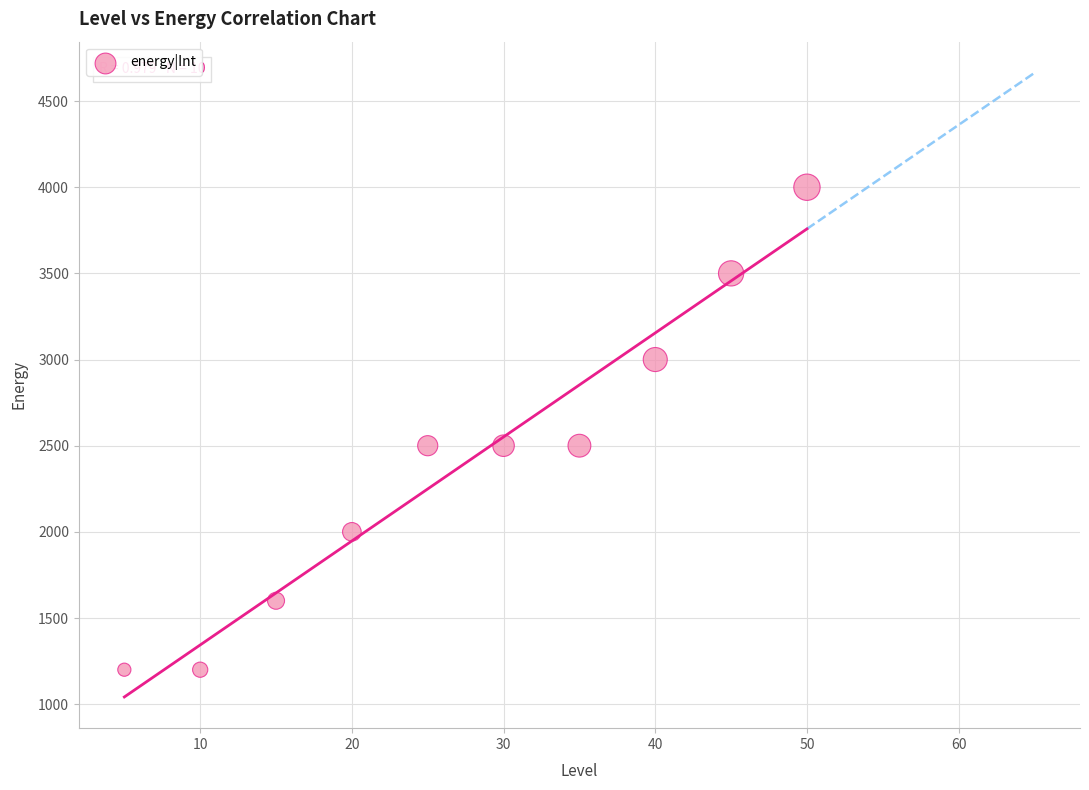

What is the range of Y values (max minus min)?

2800